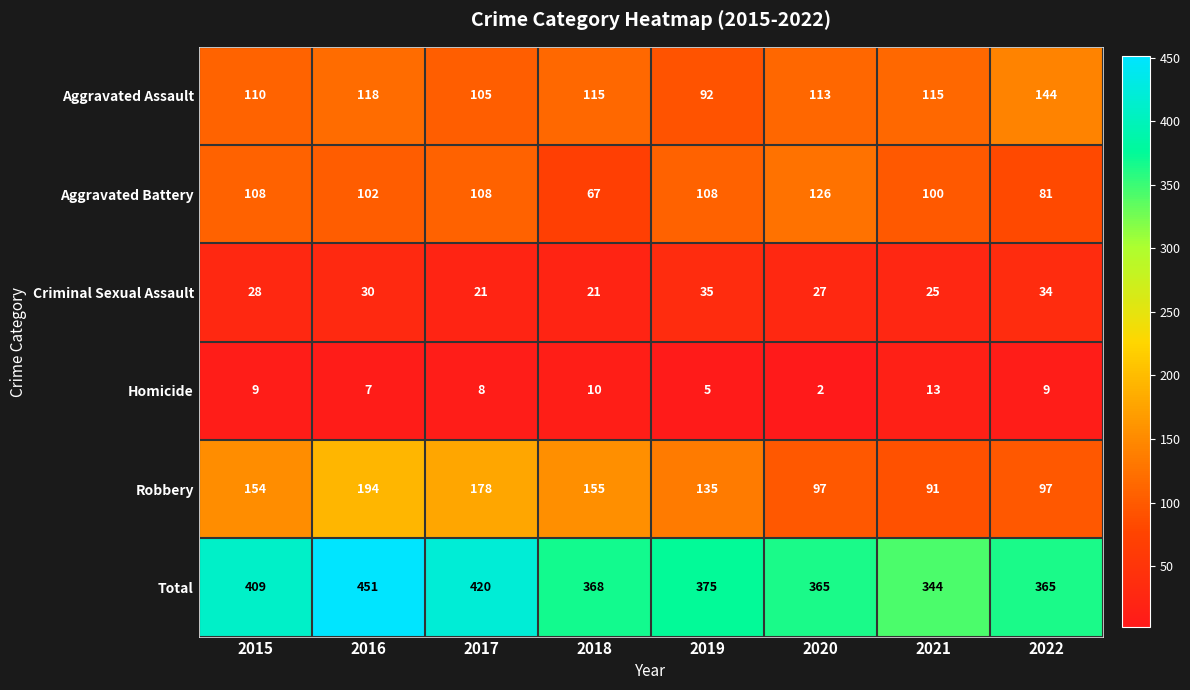

What is the sum of the Aggravated Assault values at 2017 and 2016?

223